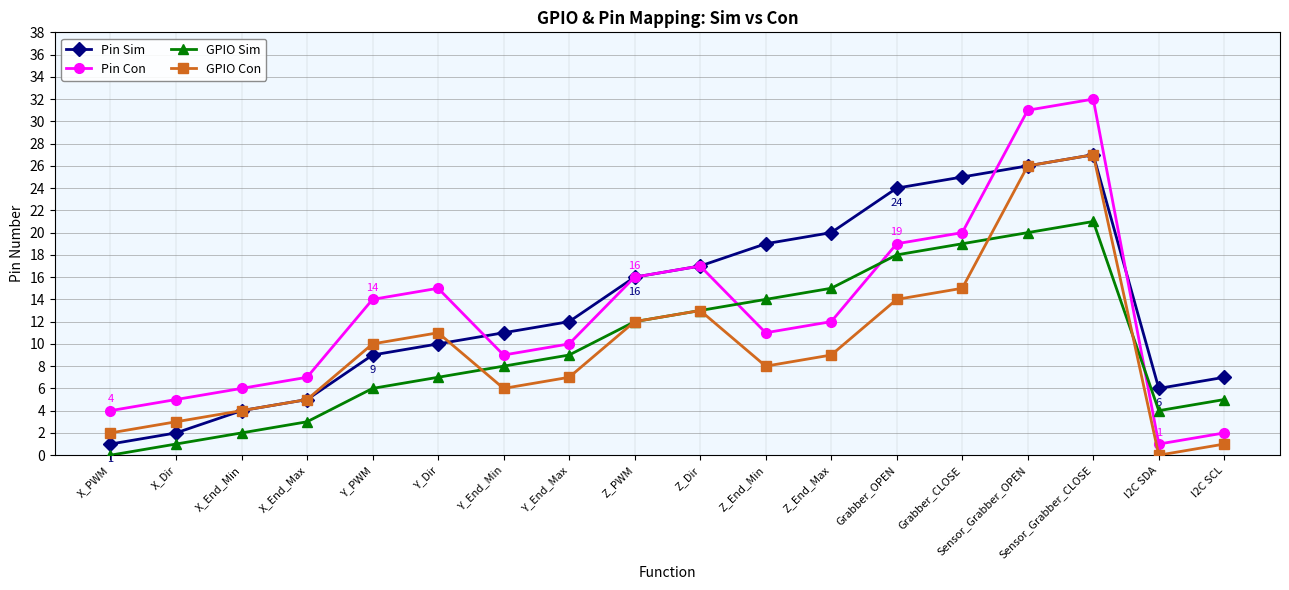

After their last crossing, which series has the higher values: Pin Sim or GPIO Con?

Pin Sim